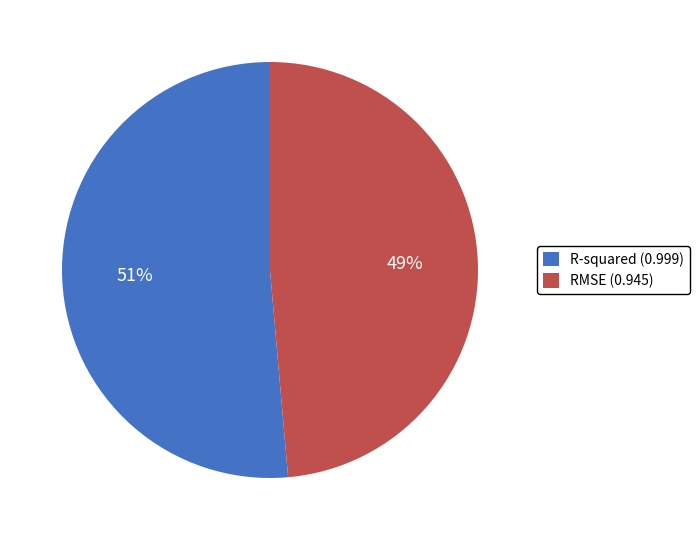

Rank the categories by value from lowest to highest.

RMSE, R-squared